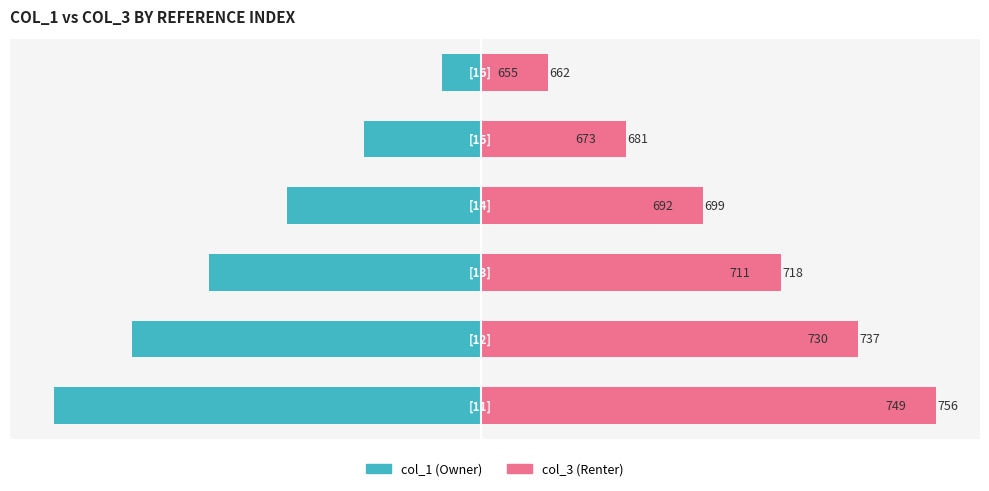

What is the smallest value displayed?

-104.2